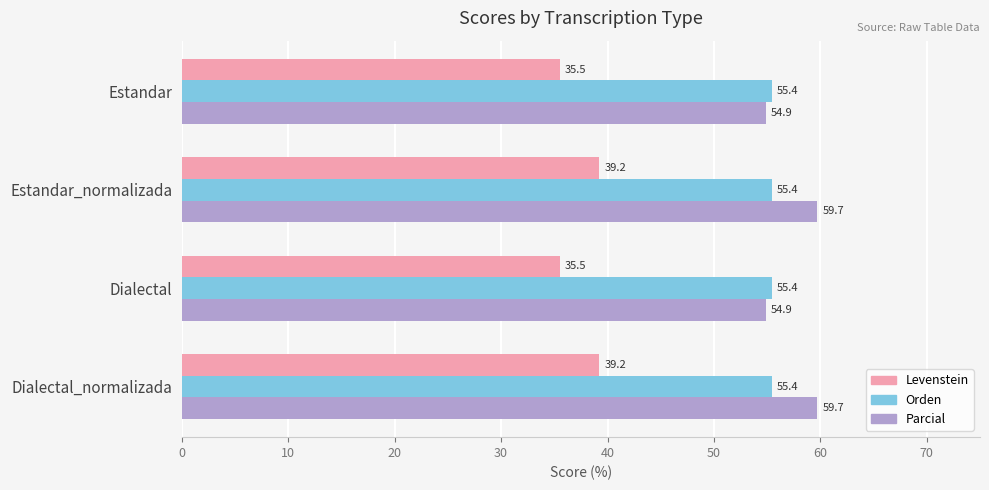

At how many categories does at least one series exceed 46?

4